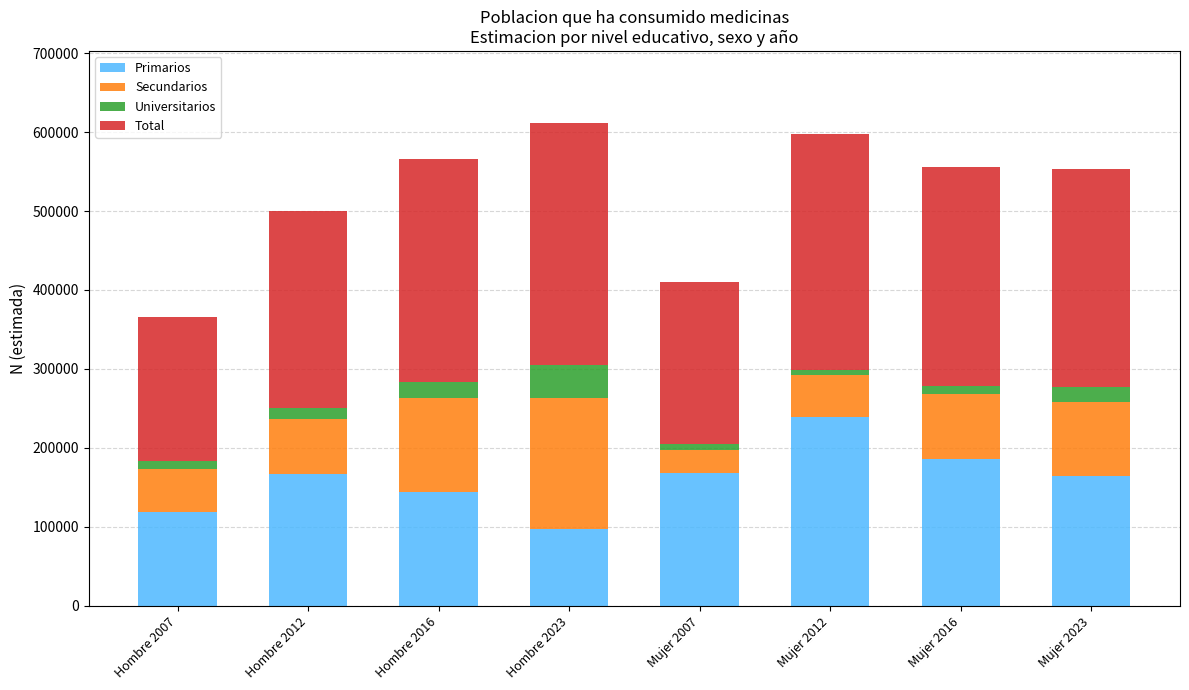

The value of Primarios at Hombre 2007 is 118572. True or false?

True